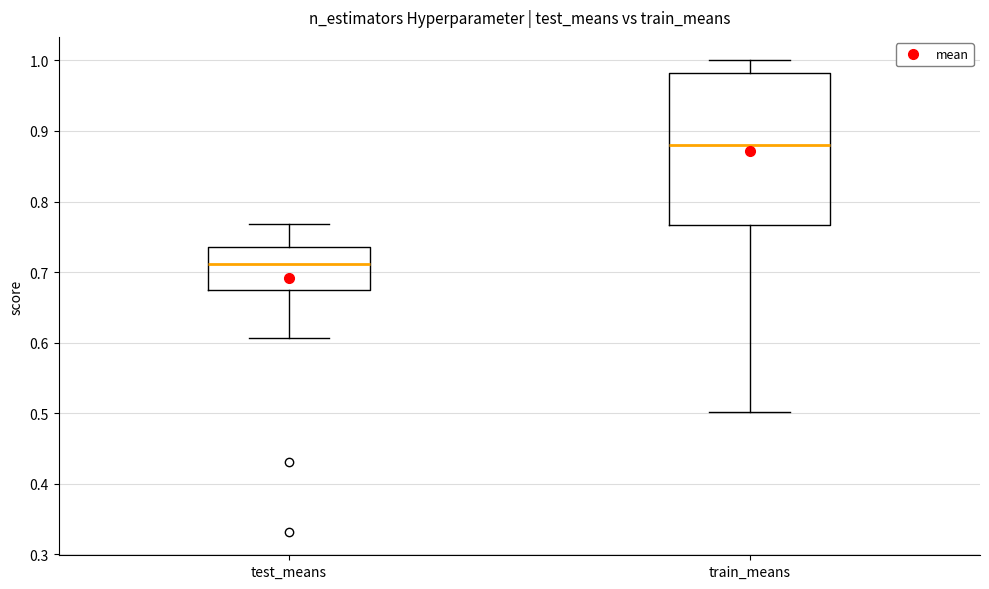

Reading left to right, transcribe this box plot: for each box, give where its median line is, the range the box spans, and where its two whiskers end, as read against the y-axis. The values are not printed on the chart, so give them approximately, as read against the axis.

test_means: median 0.71, box 0.67 to 0.74, whiskers 0.61 to 0.77
train_means: median 0.88, box 0.77 to 0.98, whiskers 0.50 to 1.00